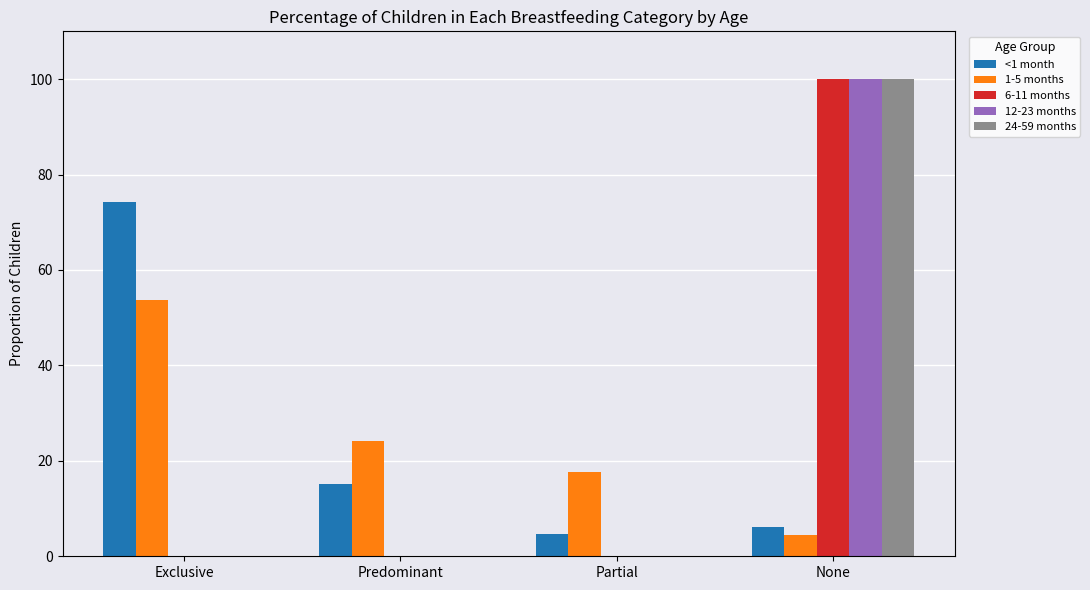

What are all the series names shown in the legend?

<1 month, 1-5 months, 6-11 months, 12-23 months, 24-59 months